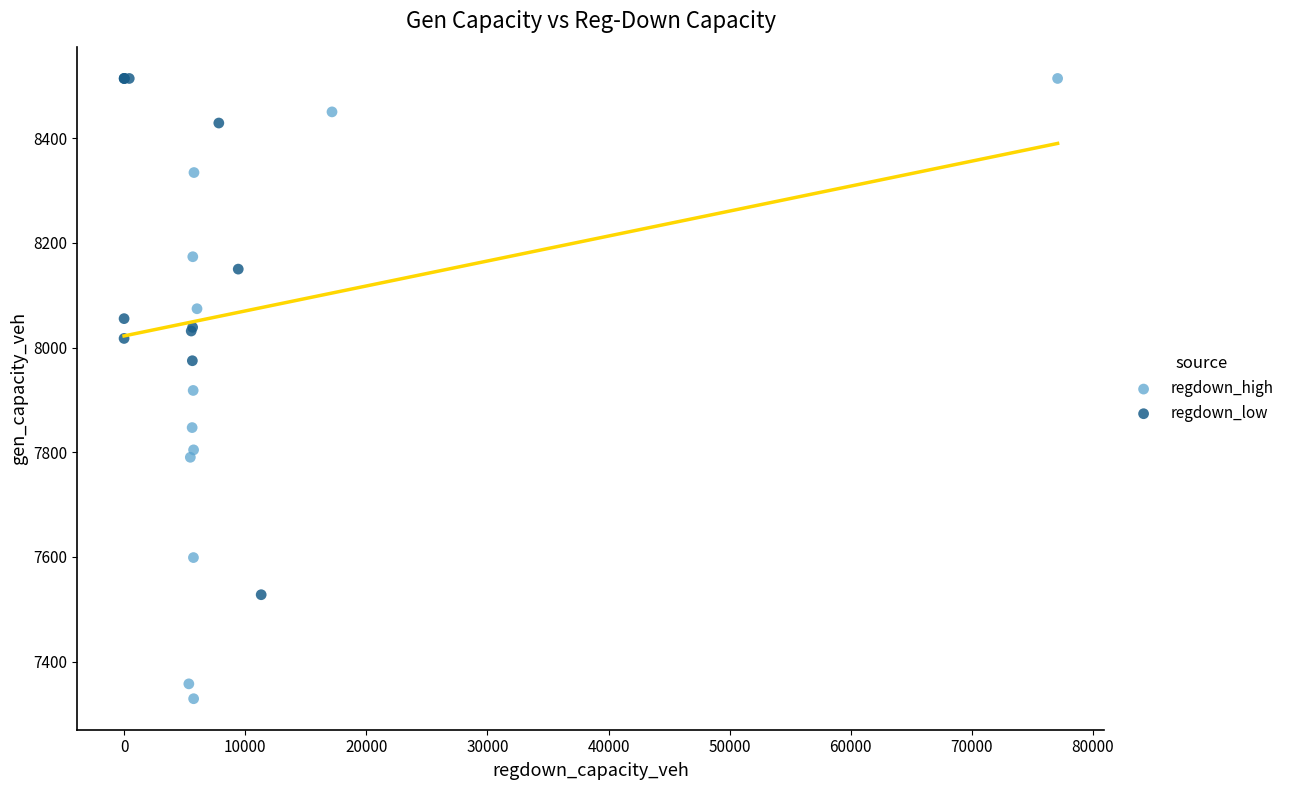

Which series has the largest Y range (max minus min)?

regdown_high